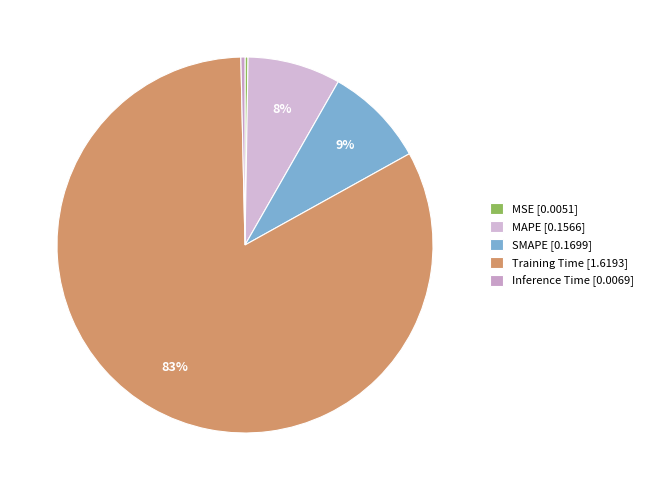

Approximately how many times larger is the value at SMAPE compared to Training Time?

0.1